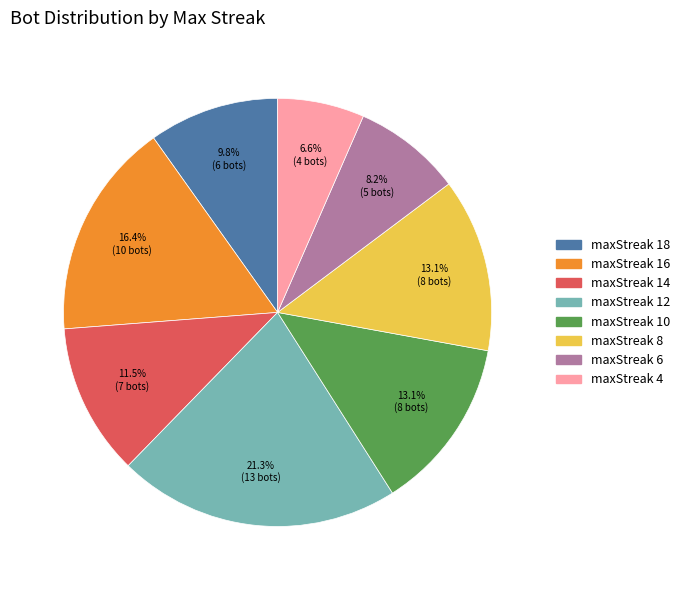

Which category has the biggest portion of the pie?

maxStreak 12